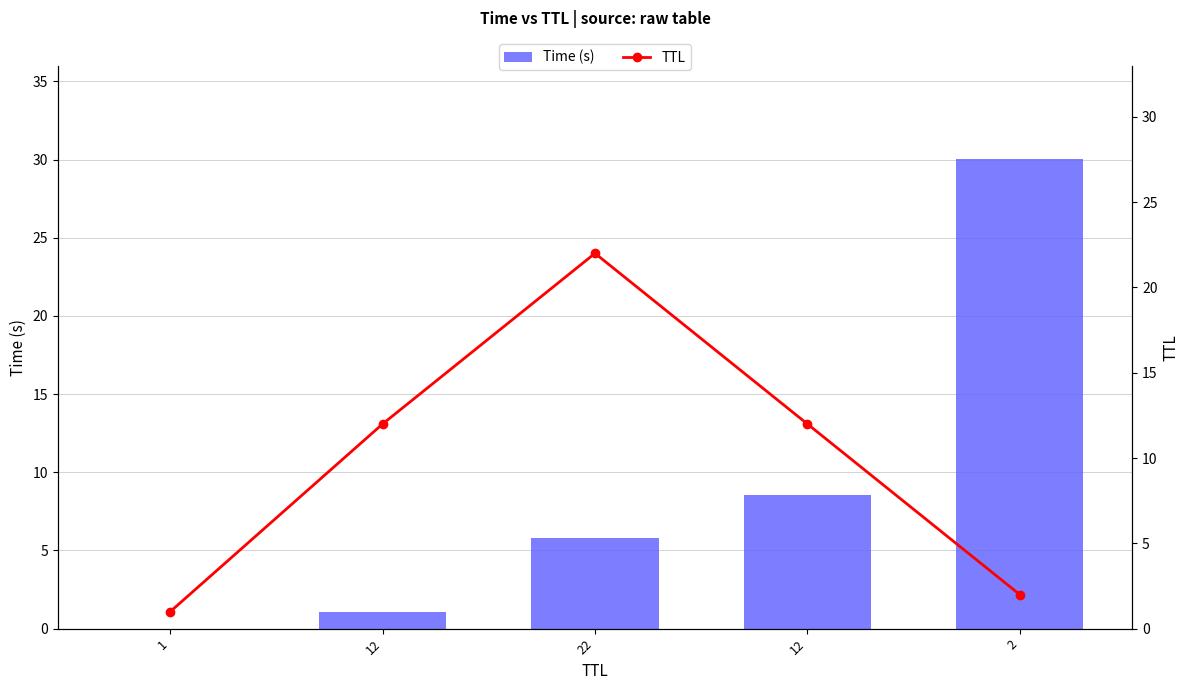

What is the sum of all Time (s) values?

45.4